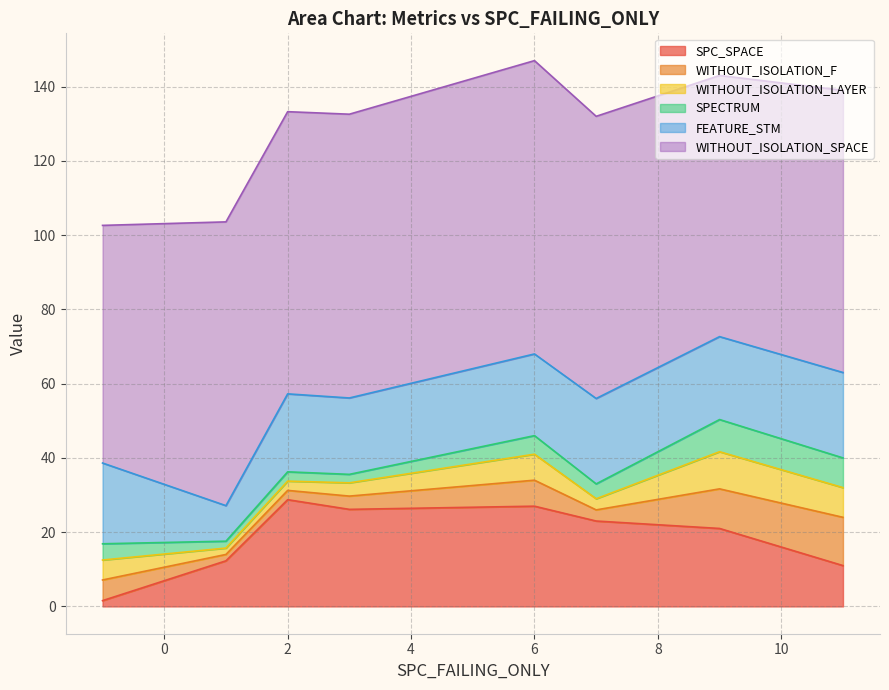

What is the total value across all series at 6?

147.0